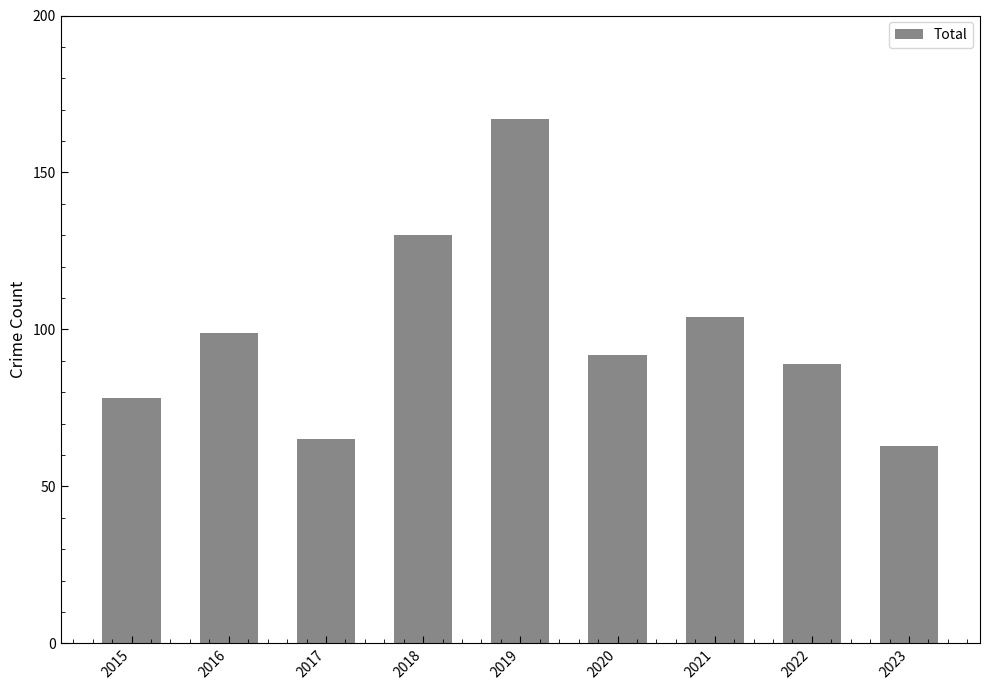

Which category has the lowest value across all series?

2023